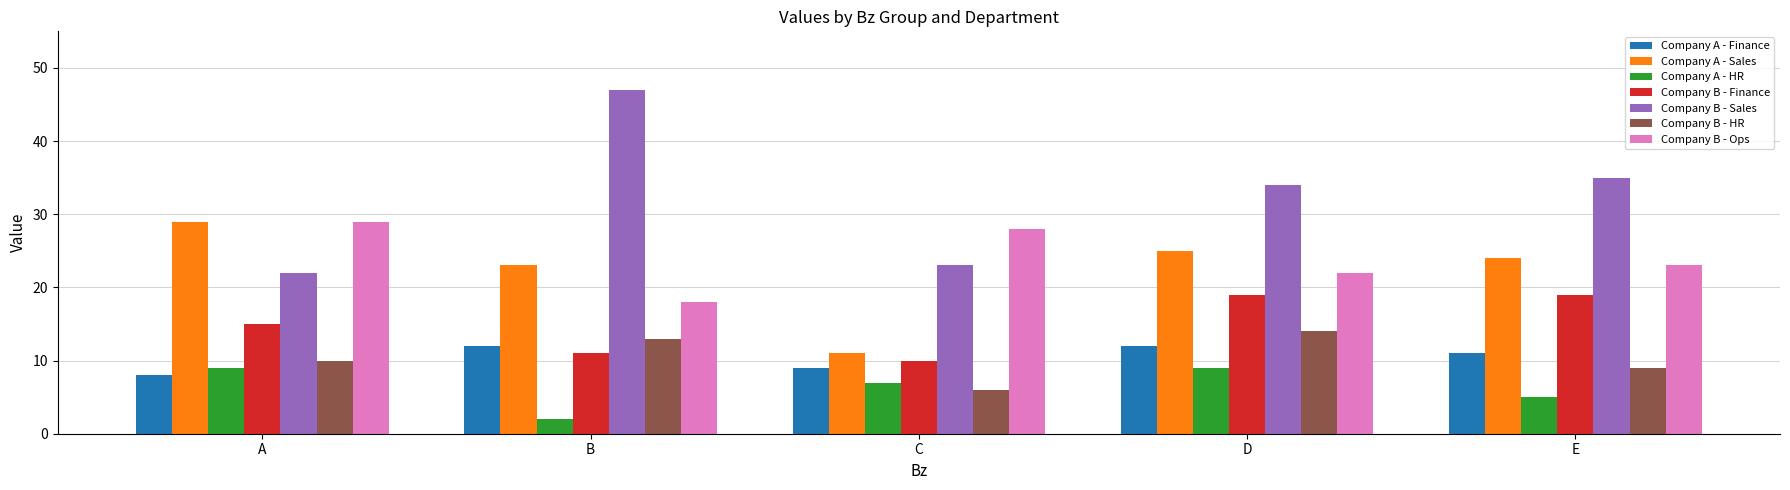

Read the Company B - Sales value at B.

47